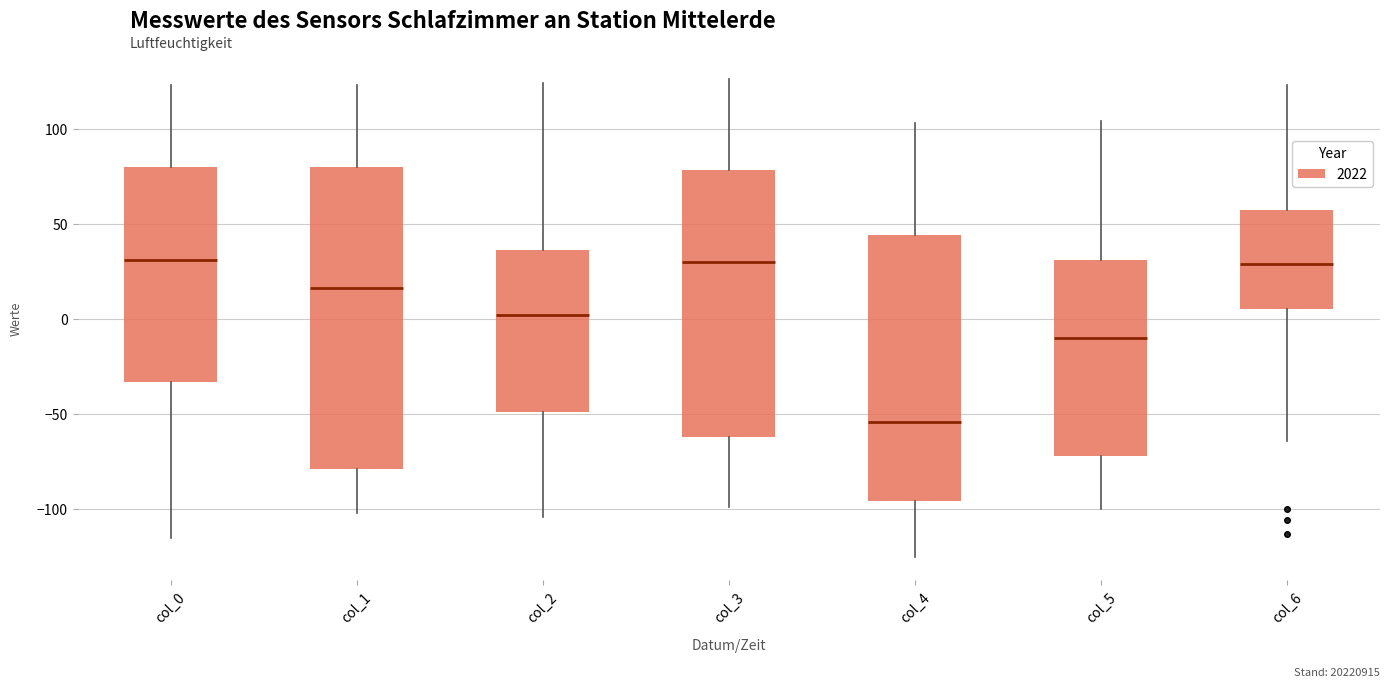

Where is the upper edge of the box for col_2 on the y-axis? The values are not printed on the chart, so give them approximately, as read against the axis.

35